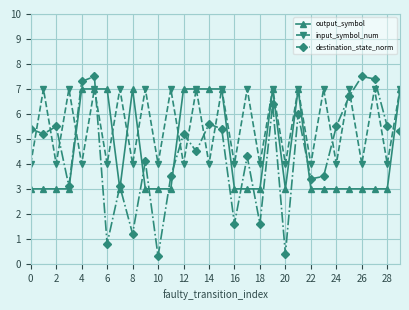

Which series ends up on top after the final intersection of input_symbol_num and destination_state_norm?

input_symbol_num